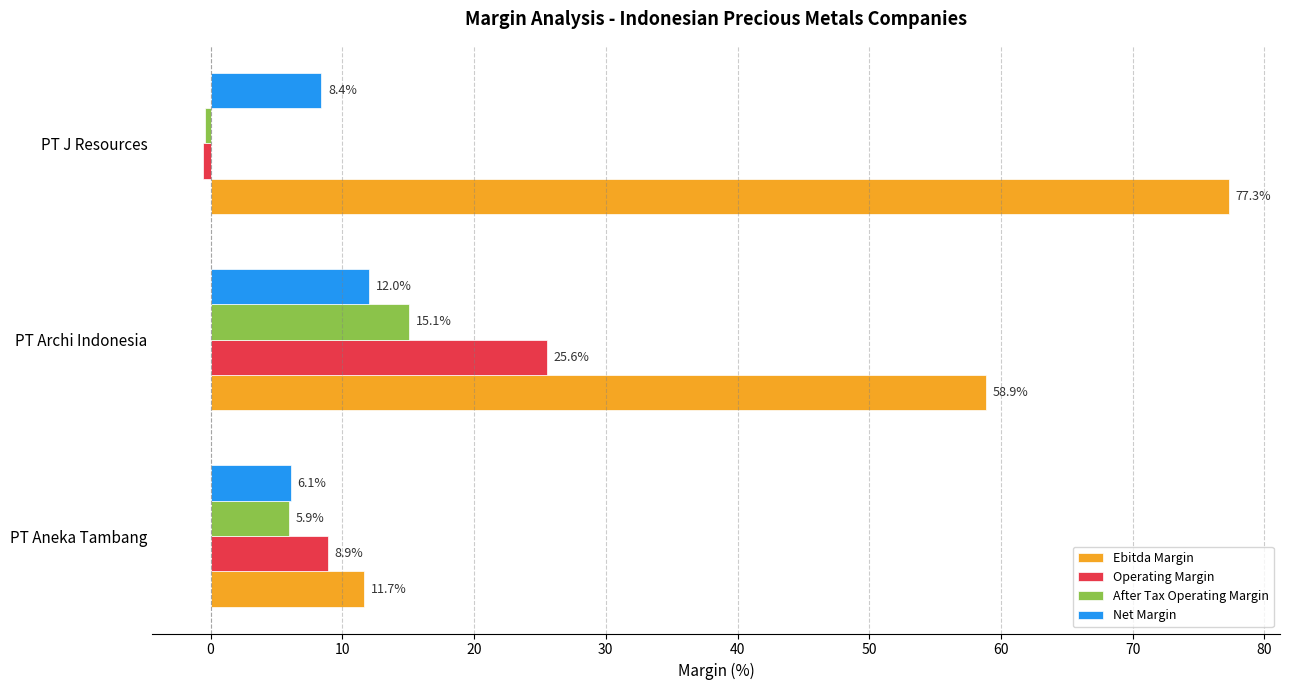

List the labels in order of Ebitda Margin value, largest first.

PT J Resources, PT Archi Indonesia, PT Aneka Tambang